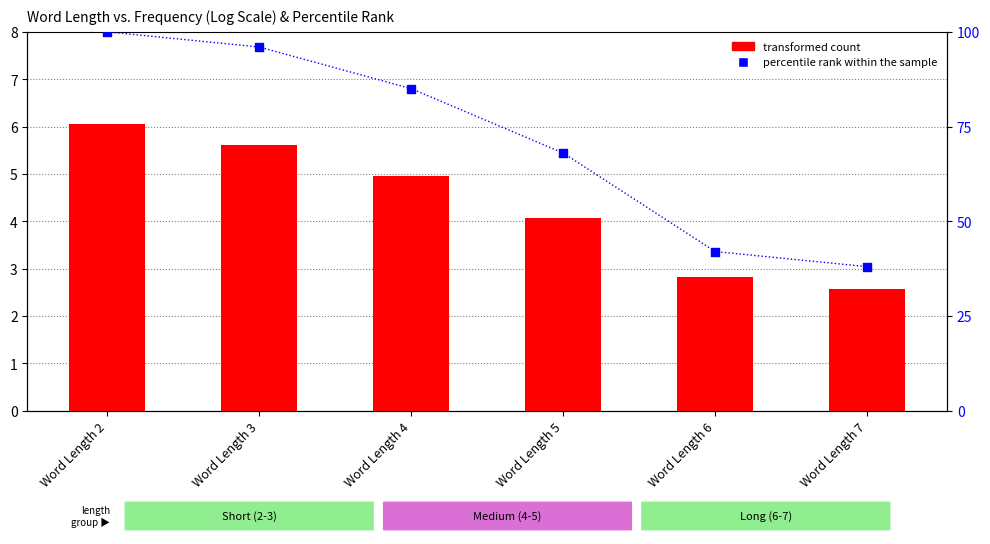

Which series contains the highest Y value?

percentile rank within the sample